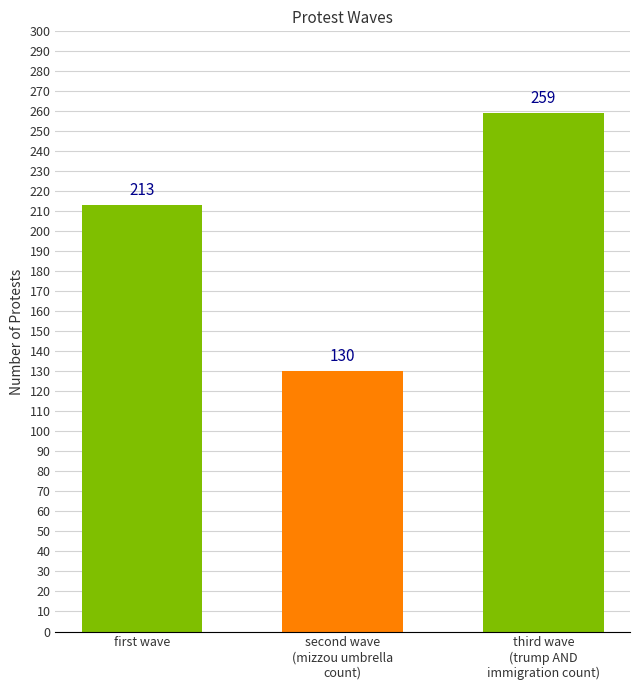

What is the label of the 3rd bar from the right?

first wave